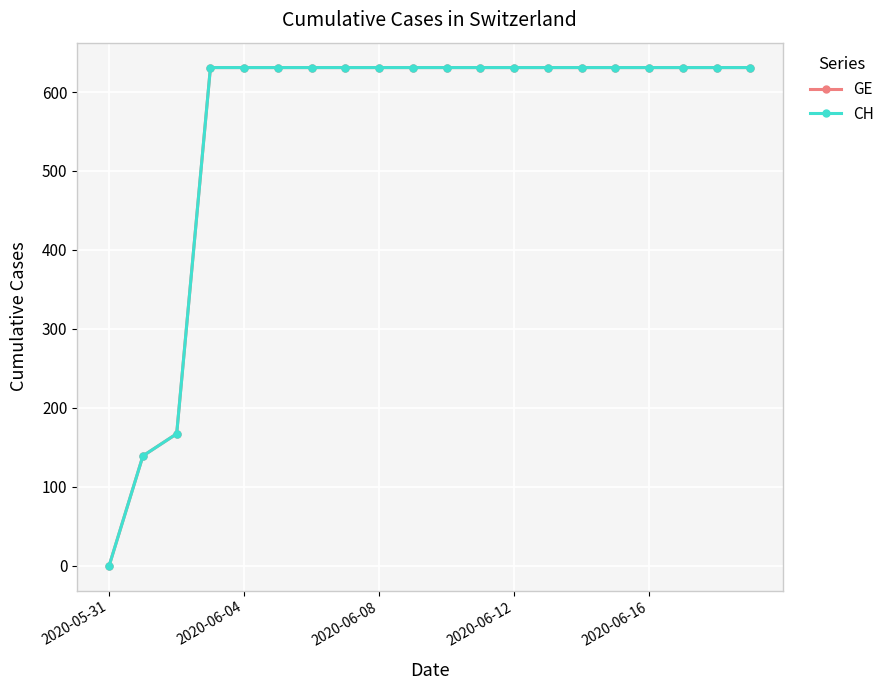

True or false: CH and GE cross at least once.

False